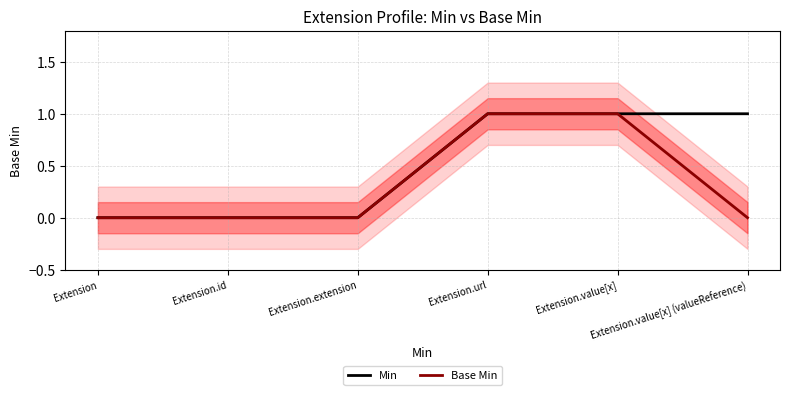

At how many categories does at least one series exceed 0?

3